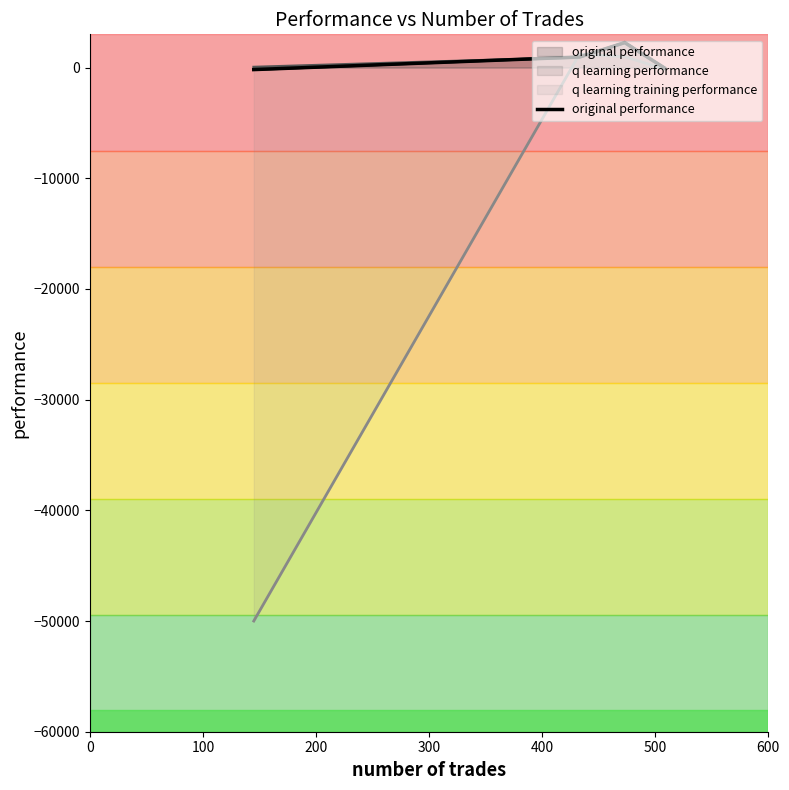

Where do q learning training performance and q learning performance first cross each other?

433 and 508